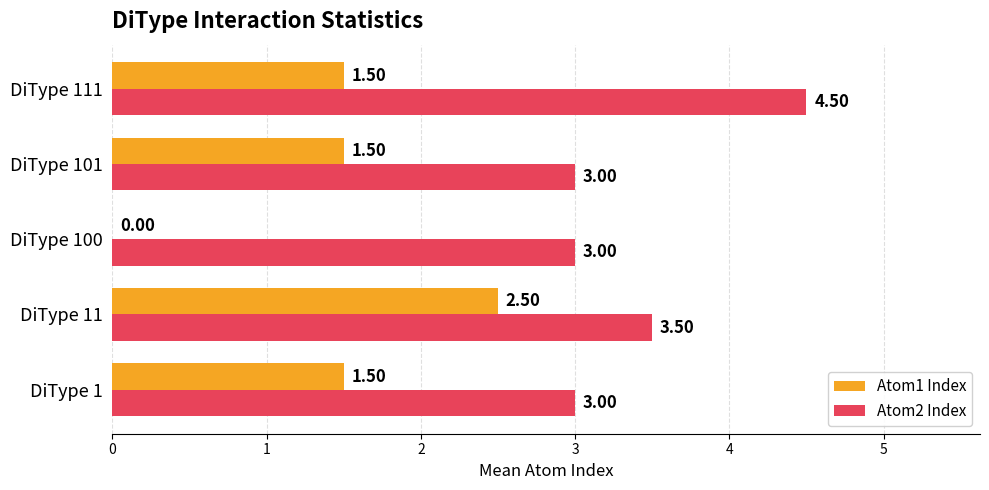

Between DiType 11 and DiType 100, which series saw the biggest shift?

Atom1 Index